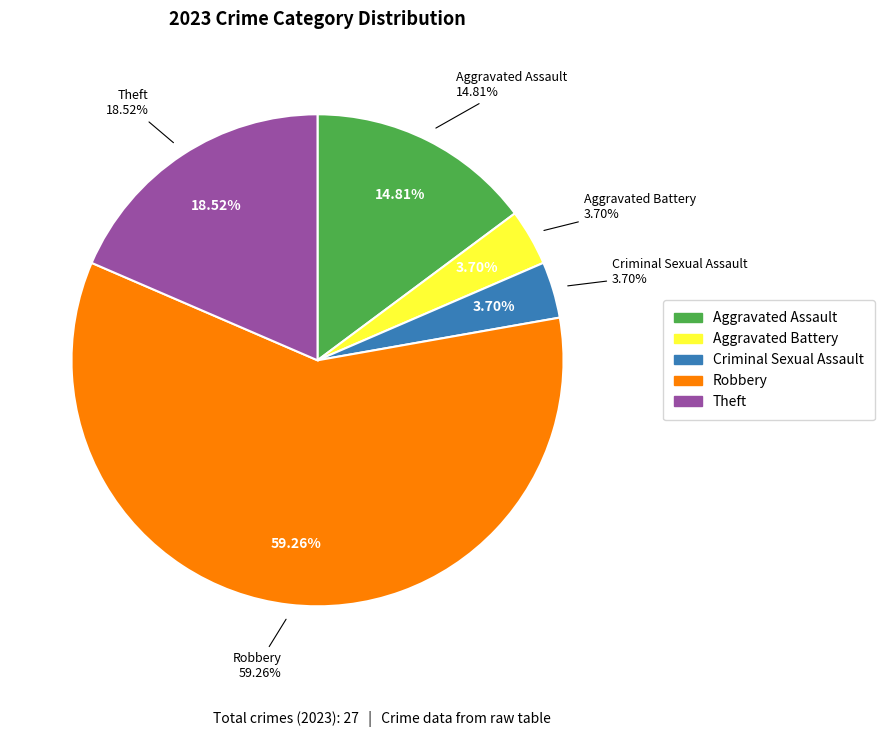

Rank the categories by value from highest to lowest.

Robbery, Theft, Aggravated Assault, Aggravated Battery, Criminal Sexual Assault